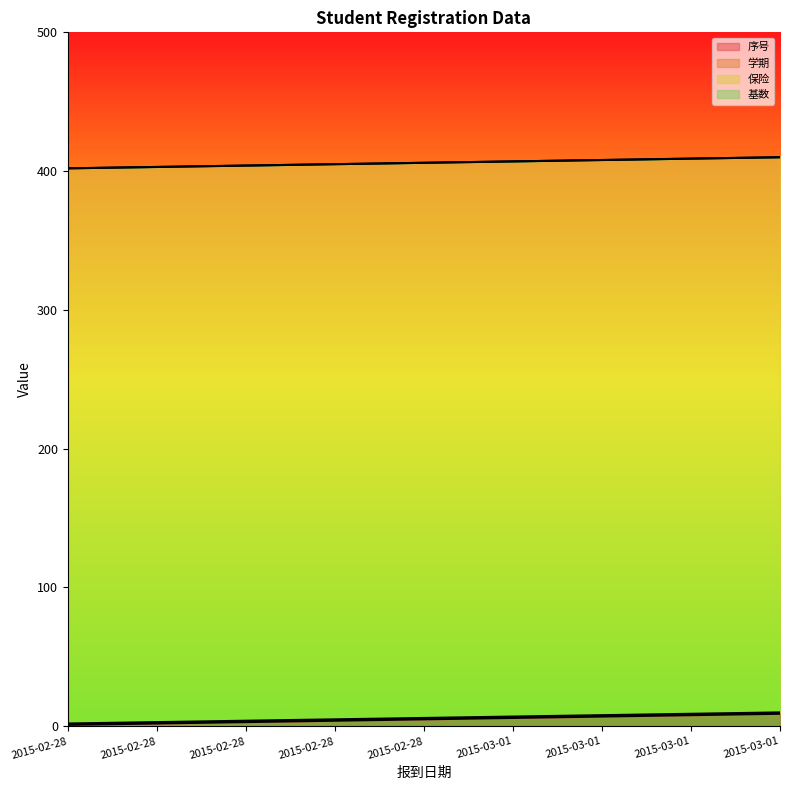

Count the number of categories in the chart.

9